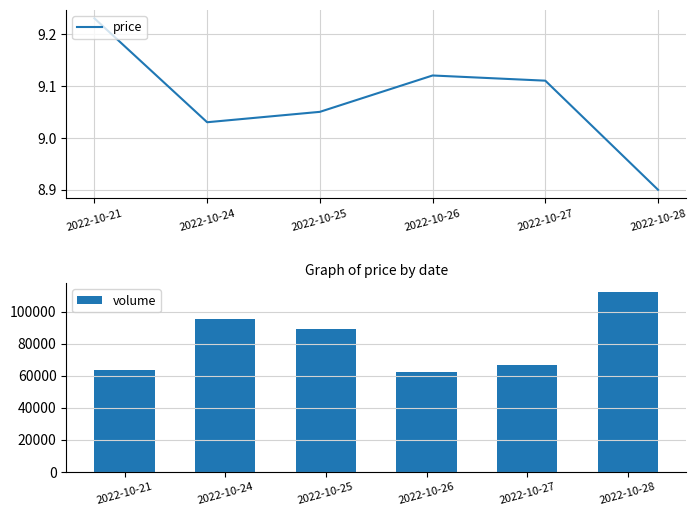

What is the minimum value shown in the chart?

8.9